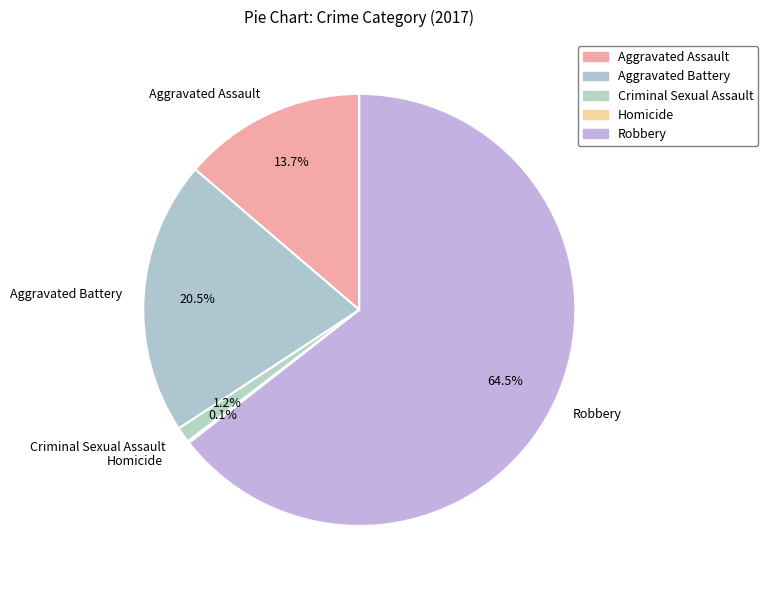

Is it true that Robbery is 54% of the pie?

False